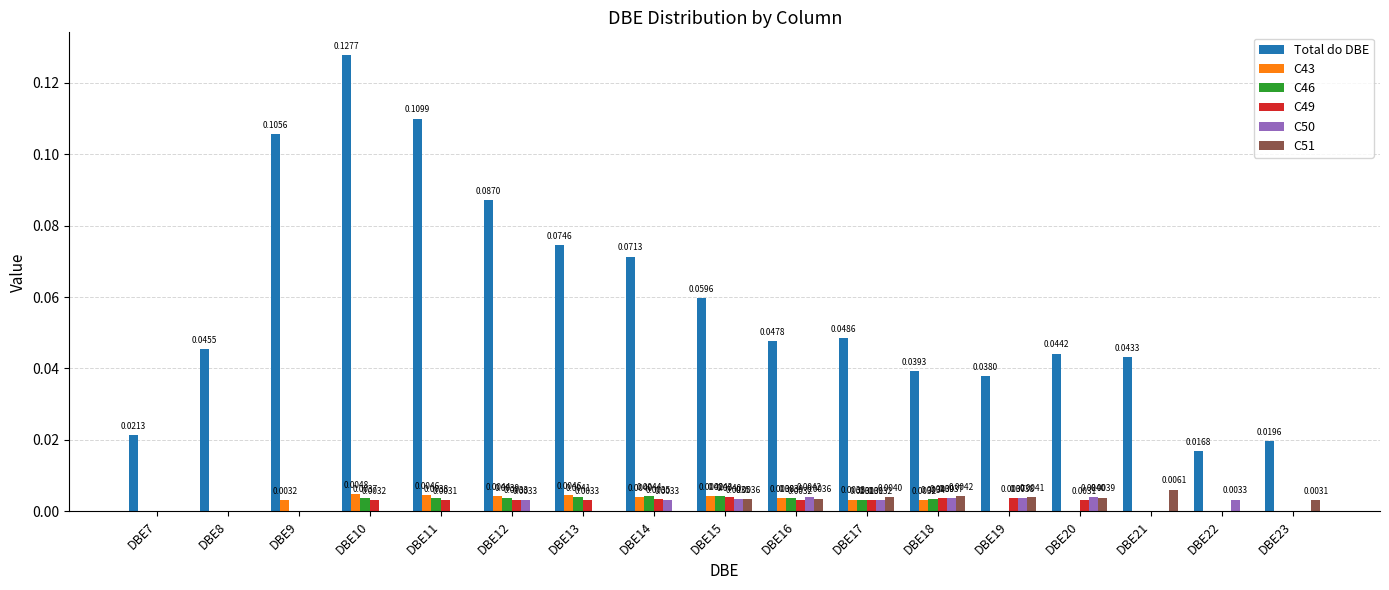

Does the chart contain stacked bars?

No